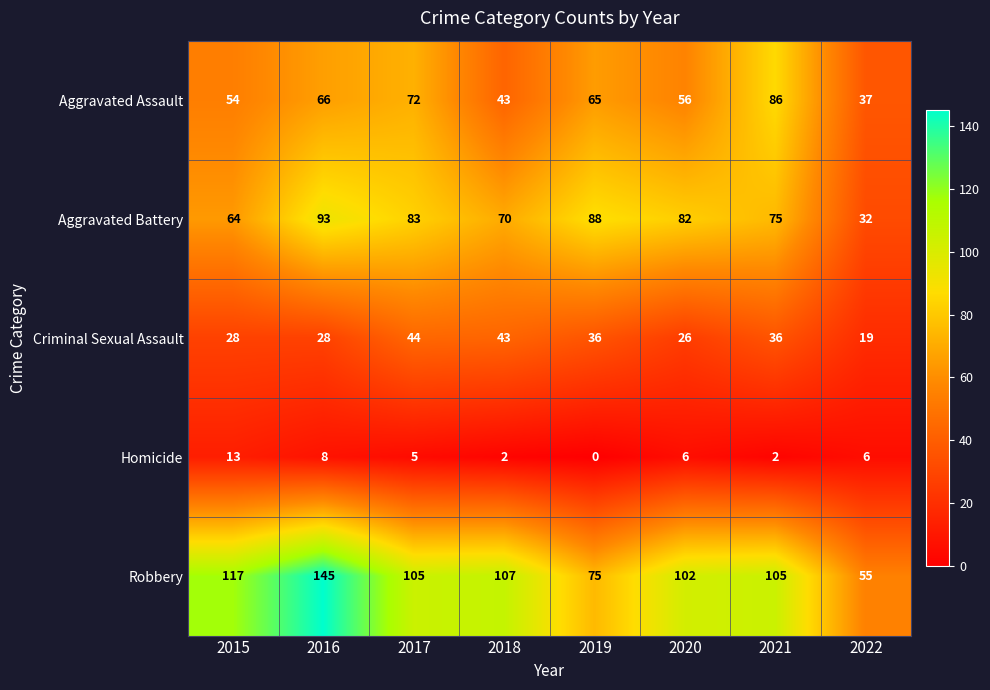

Is it true that Criminal Sexual Assault equals 26 at 2020?

True